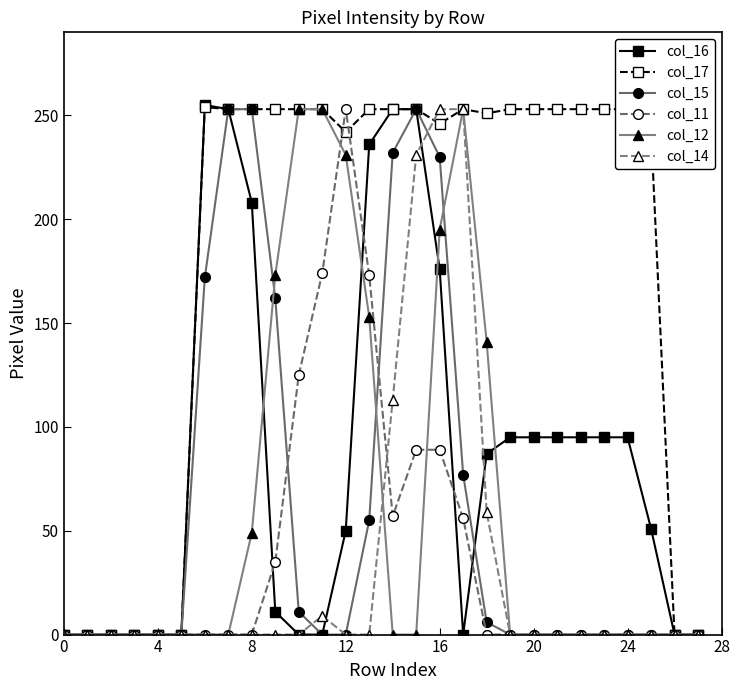

At how many categories does at least one series exceed 92?

20